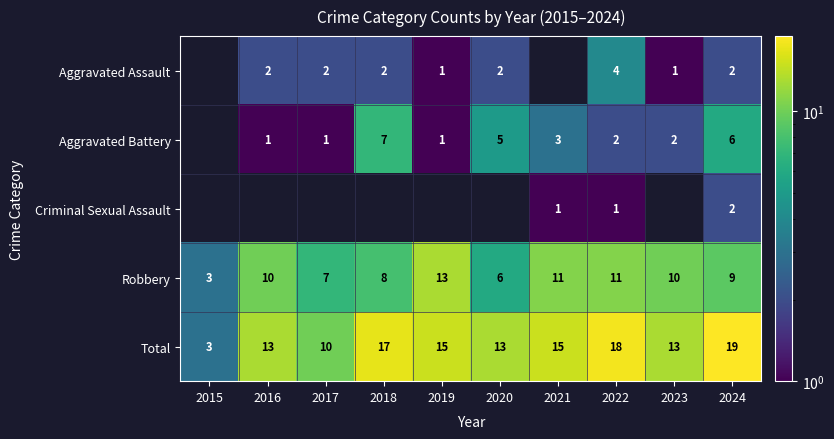

Where is Total nearest to the value 11?

2017